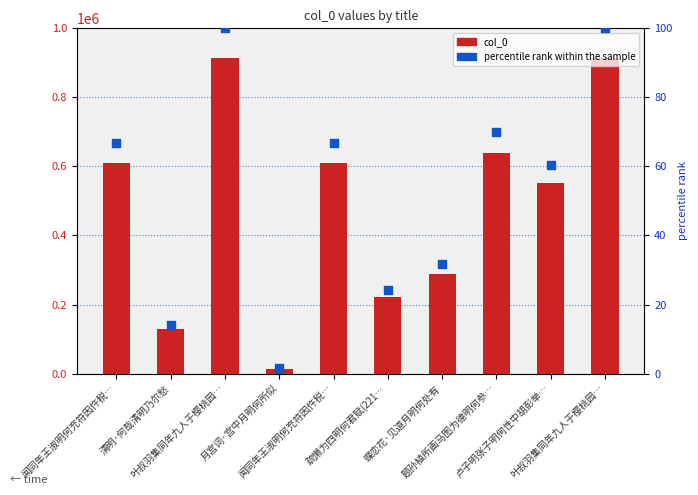

At how many categories does at least one series exceed 846079?

2